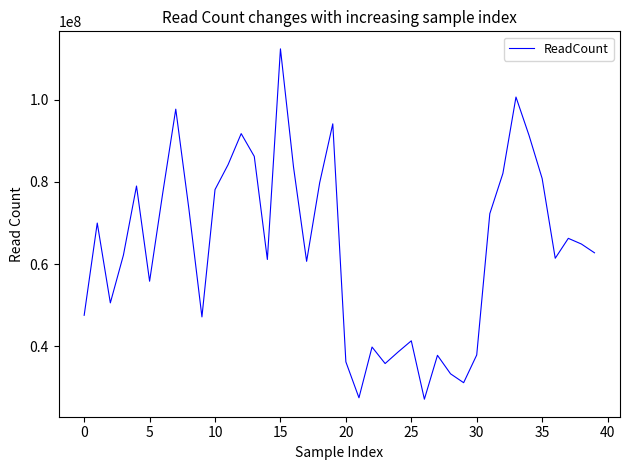

What is the maximum value shown in the chart?

112424031